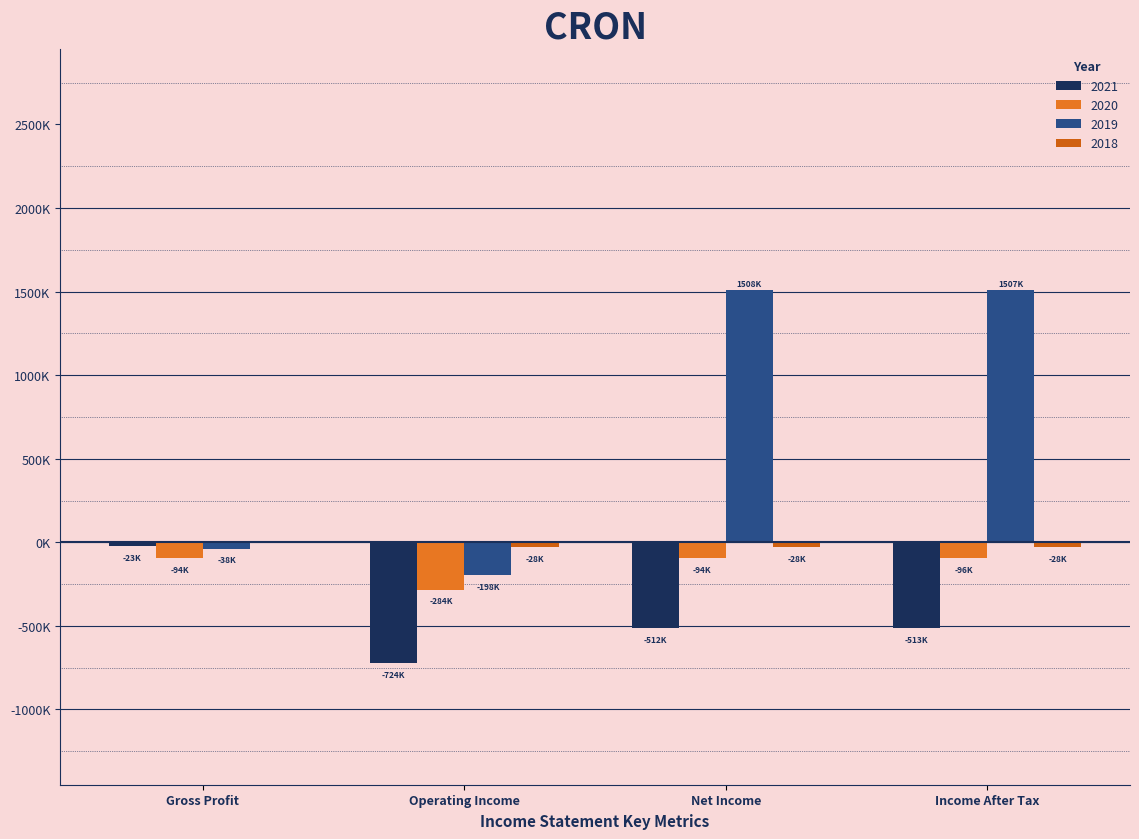

Are the bars grouped side by side (vs. stacked)?

Yes